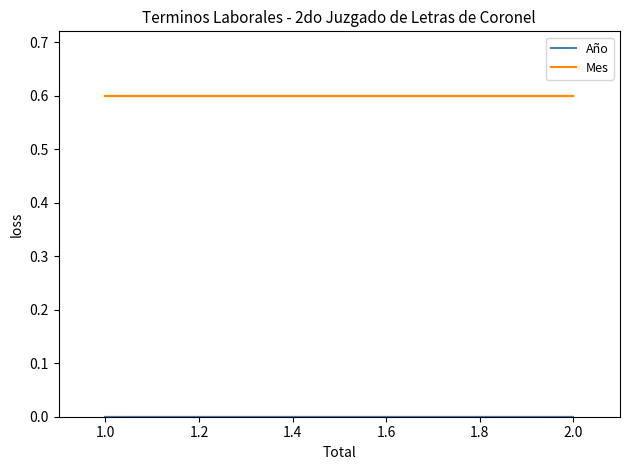

What is the difference between the highest and lowest values at 1.0?

0.6